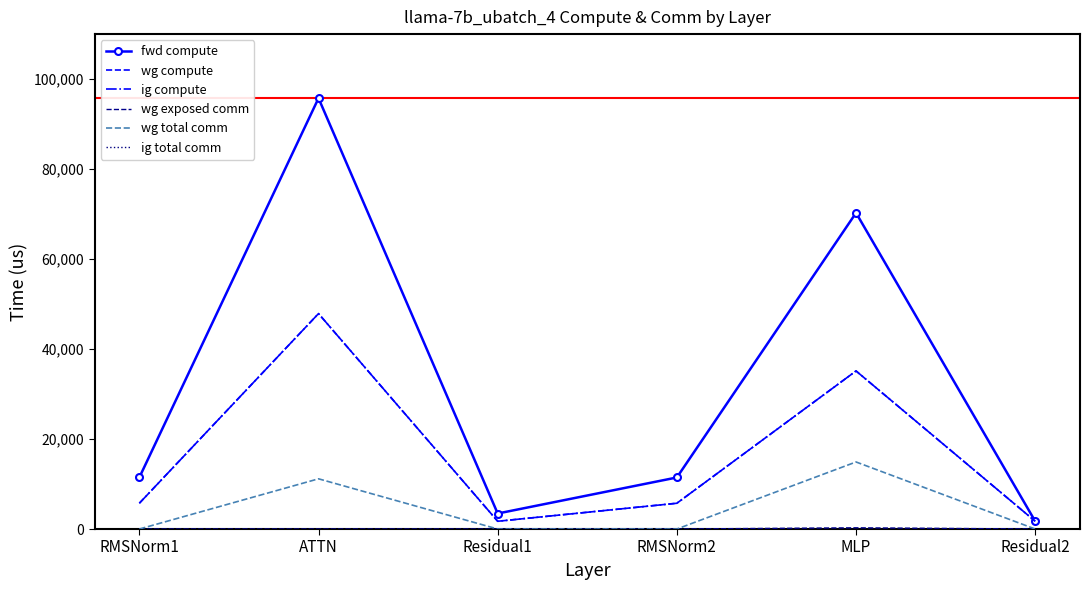

What is the highest value of the ig compute series?

47878.2